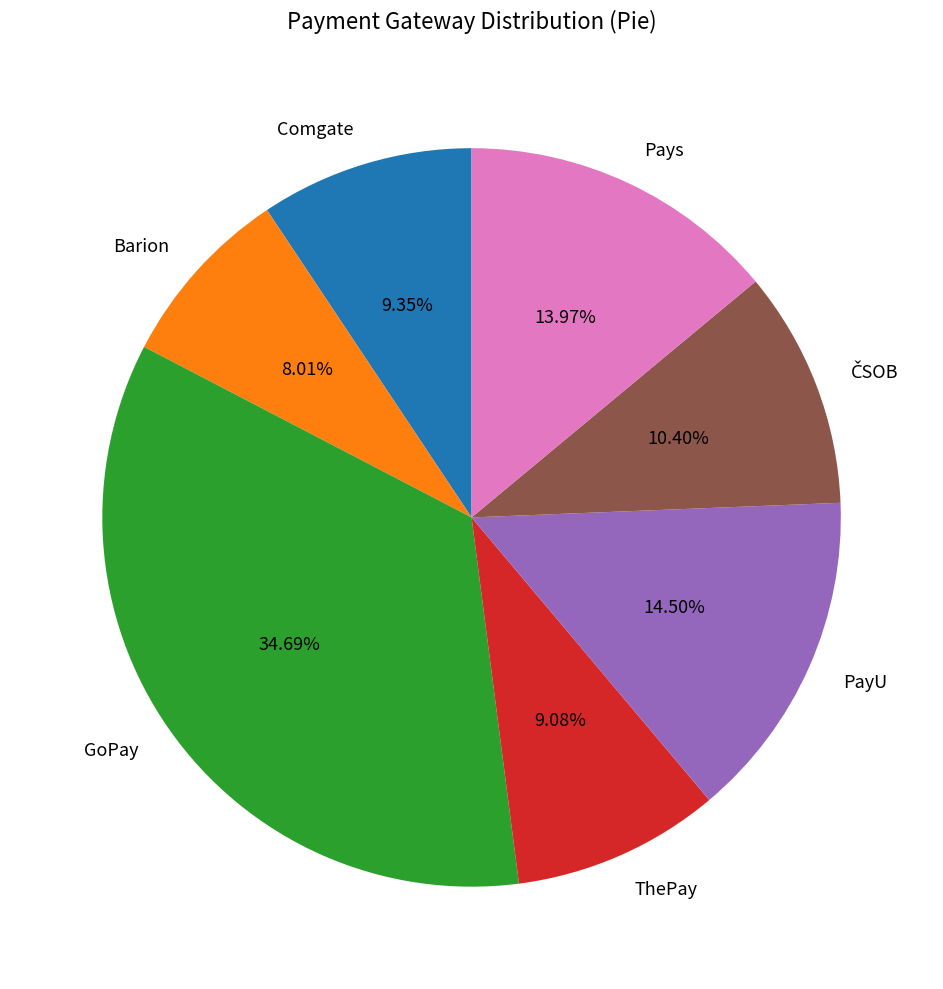

To the nearest percent, what portion does ThePay represent?

9%